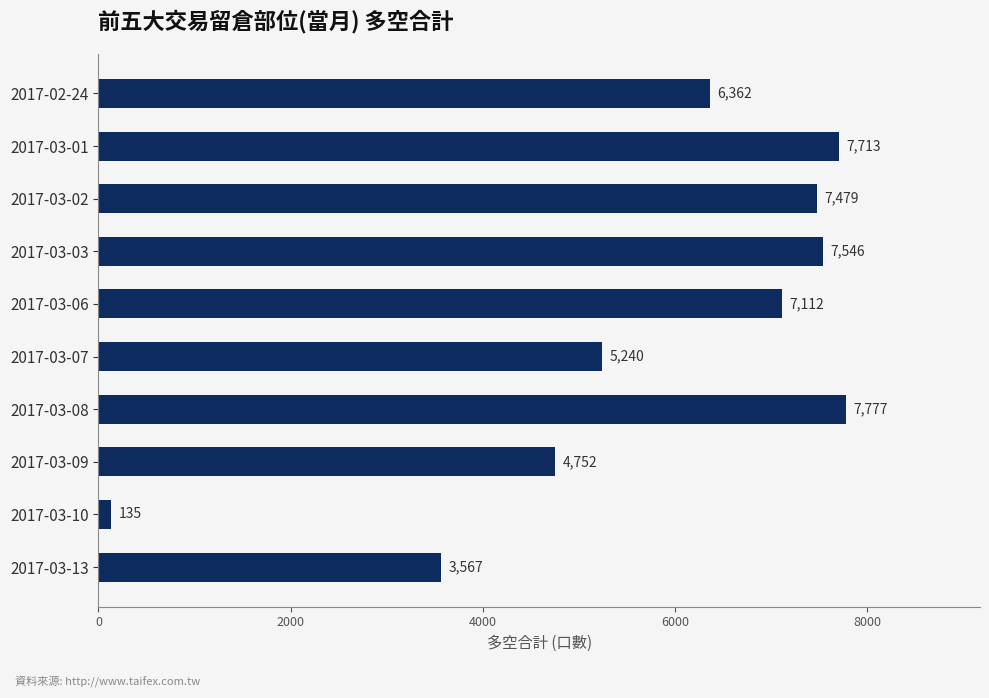

Reading bottom to top, transcribe all the data shown in this chart.

3567	135	4752	7777	5240	7112	7546	7479	7713	6362